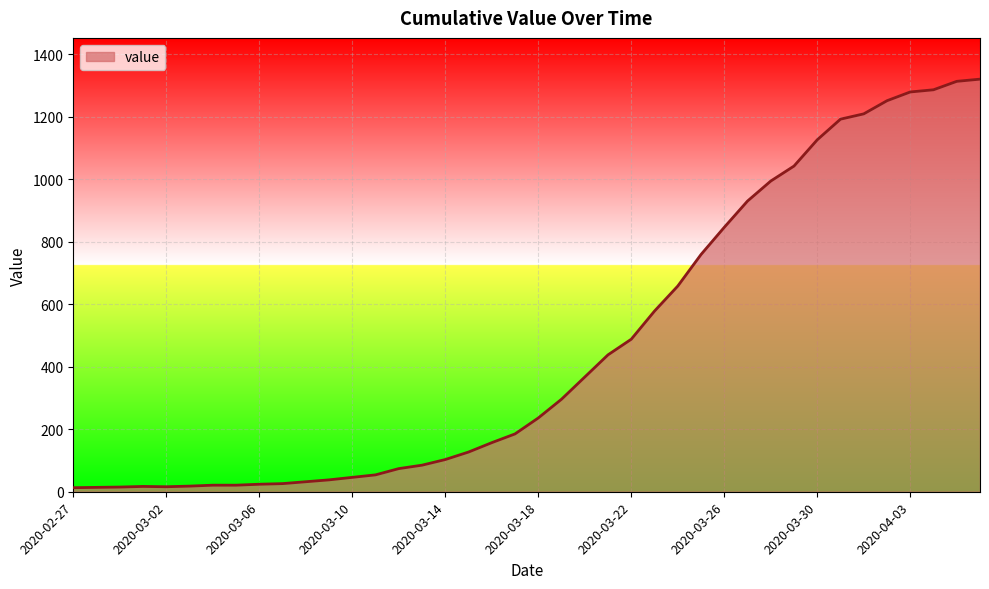

What is the greatest value displayed?

1320